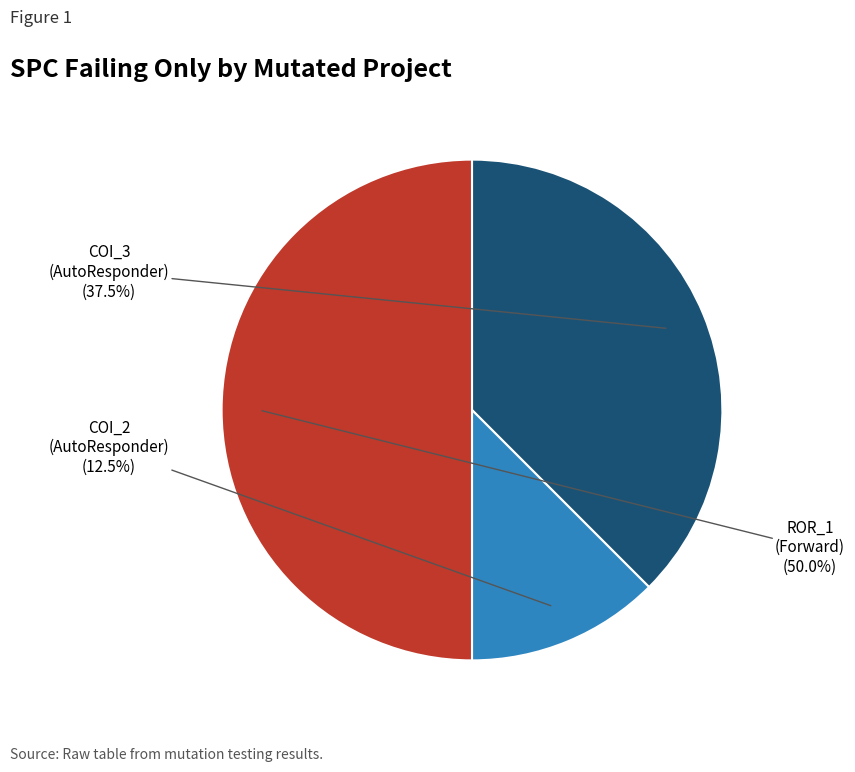

Count the number of slices in the pie.

3